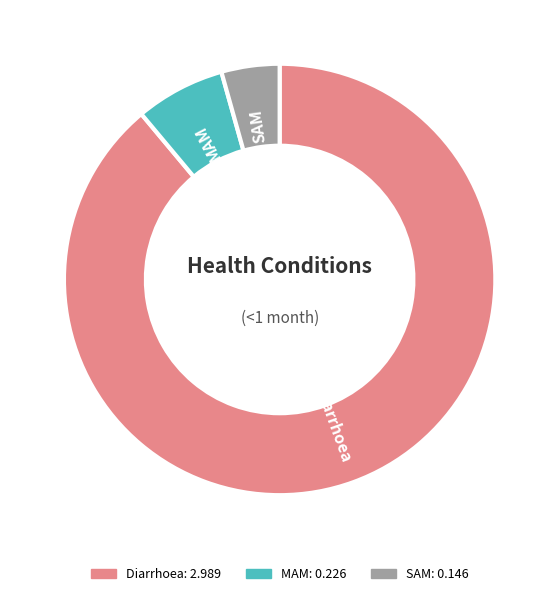

Is the sum of MAM and SAM greater than half?

No